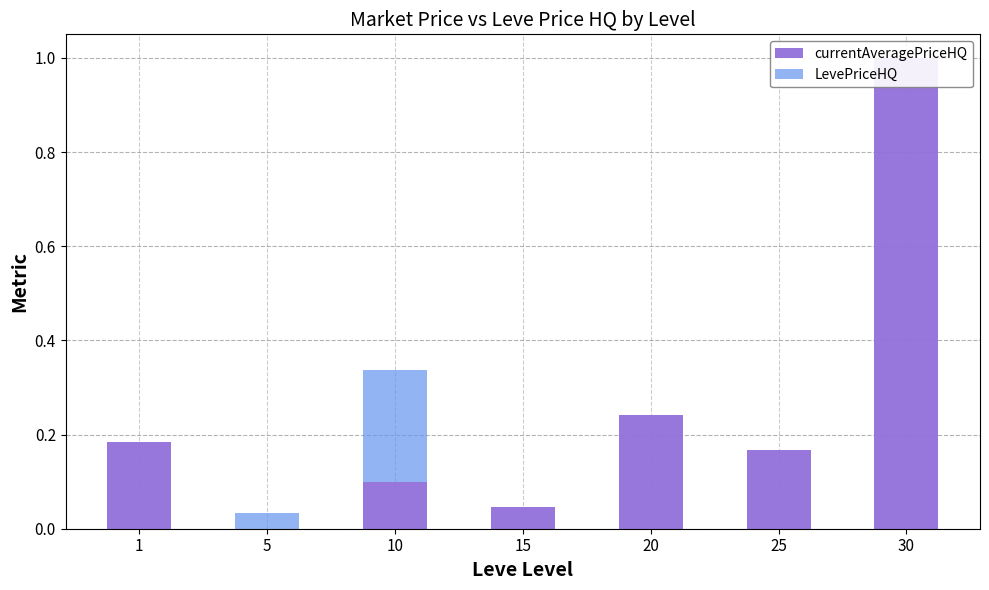

Rank the series by their maximum value, from highest to lowest.

currentAveragePriceHQ, LevePriceHQ